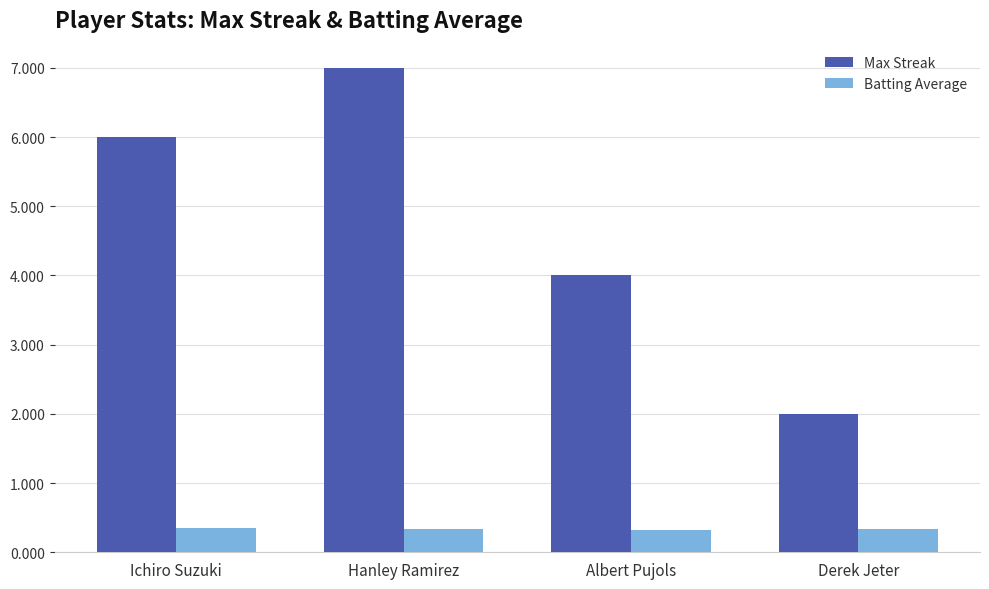

What is the label of the 1st bar from the left?

Ichiro Suzuki